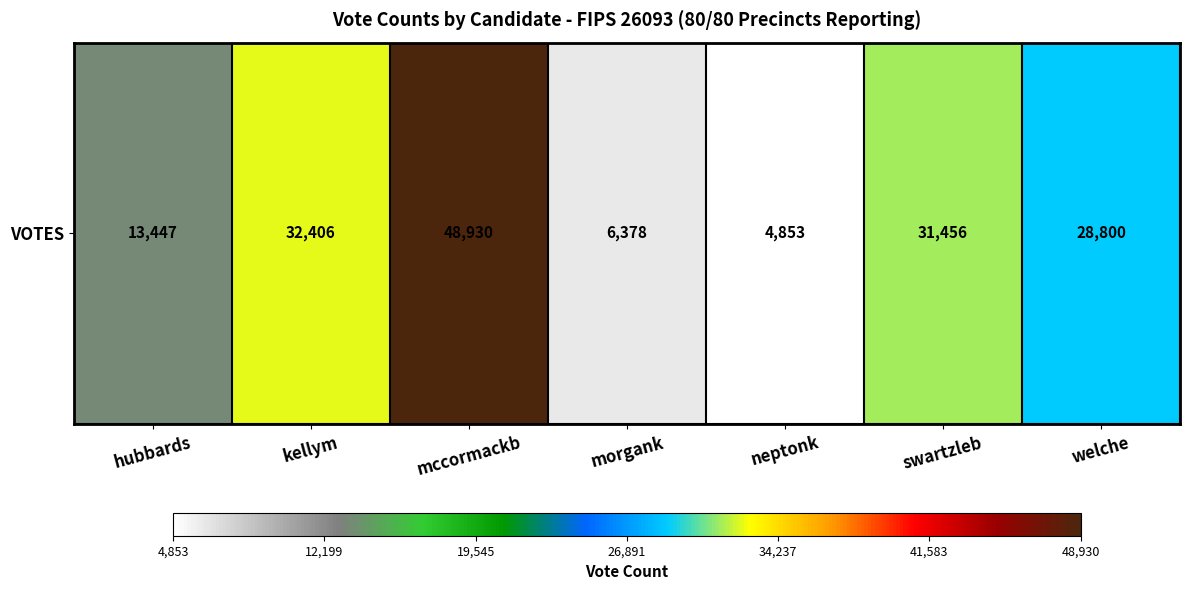

Between welche and swartzleb, which is larger?

swartzleb